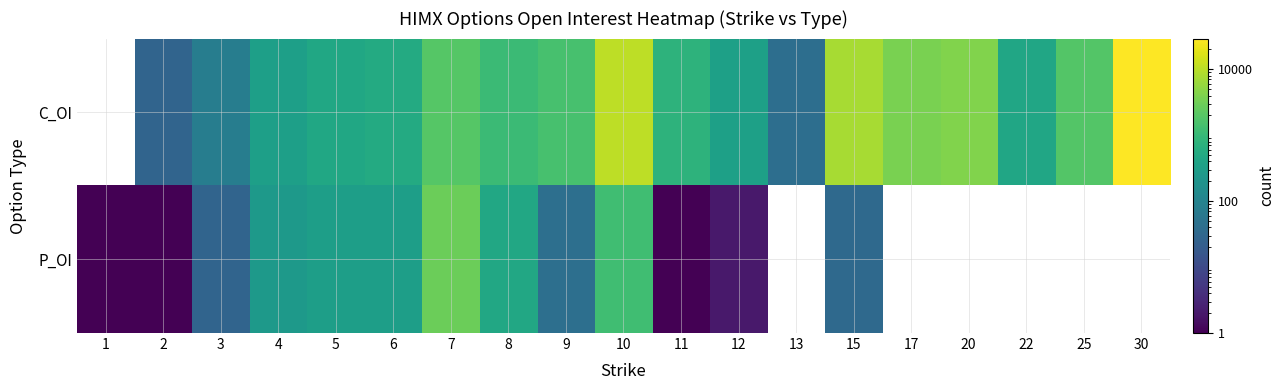

How many data points in P_OI are less than 316?

9